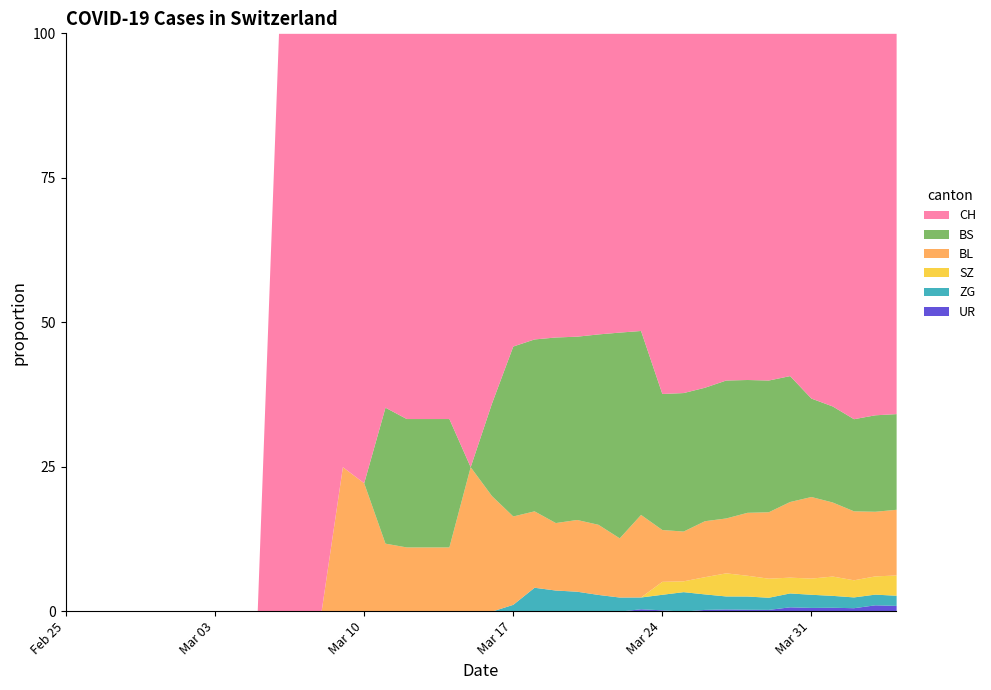

How many times do SZ and ZG cross each other?

1